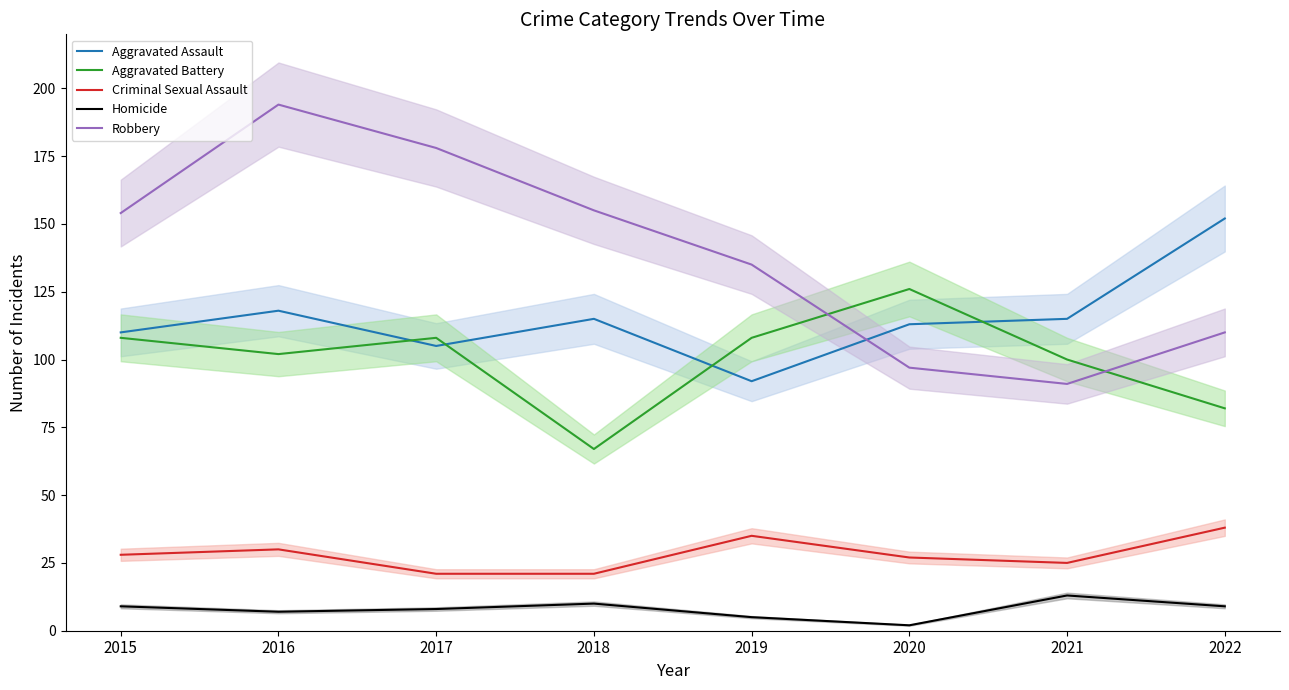

Reading right to left, what are all the values shown in this chart?

Aggravated Assault: 152	115	113	92	115	105	118	110
Aggravated Battery: 82	100	126	108	67	108	102	108
Criminal Sexual Assault: 38	25	27	35	21	21	30	28
Homicide: 9	13	2	5	10	8	7	9
Robbery: 110	91	97	135	155	178	194	154